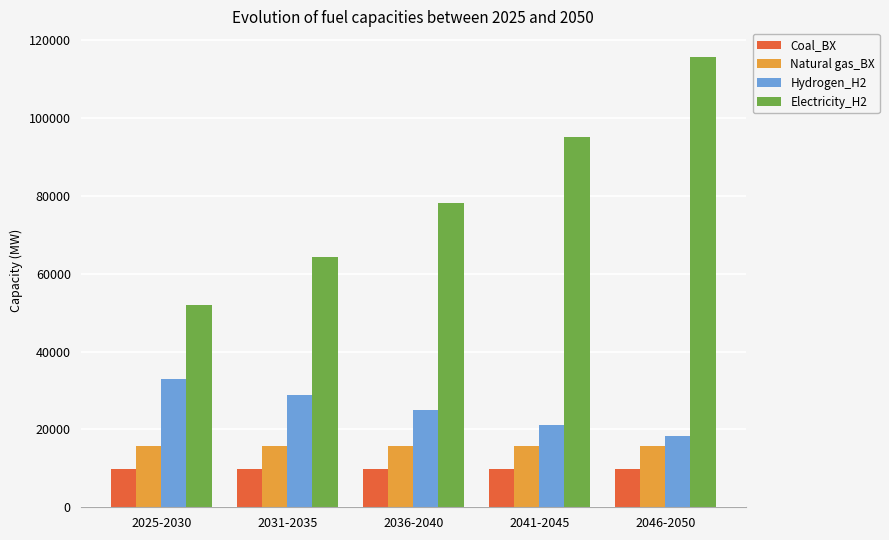

Reading left to right, extract all data points from this chart.

Coal_BX: 9923.0	9923.0	9923.0	9923.0	9923.0
Natural gas_BX: 15750.0	15750.0	15750.0	15750.0	15750.0
Hydrogen_H2: 33075.0	28770.0	24873.3	21023.3	18293.3
Electricity_H2: 51835.5	64269.5	78193.6	95134.5	115745.7